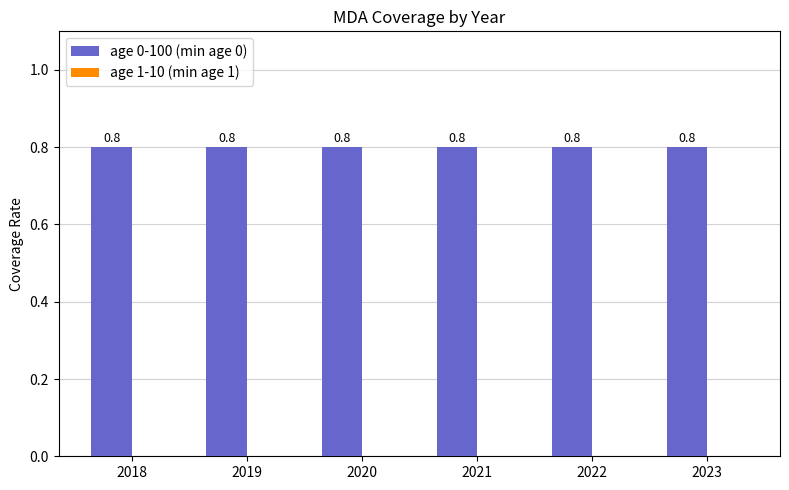

At how many categories does at least one series exceed 0?

6